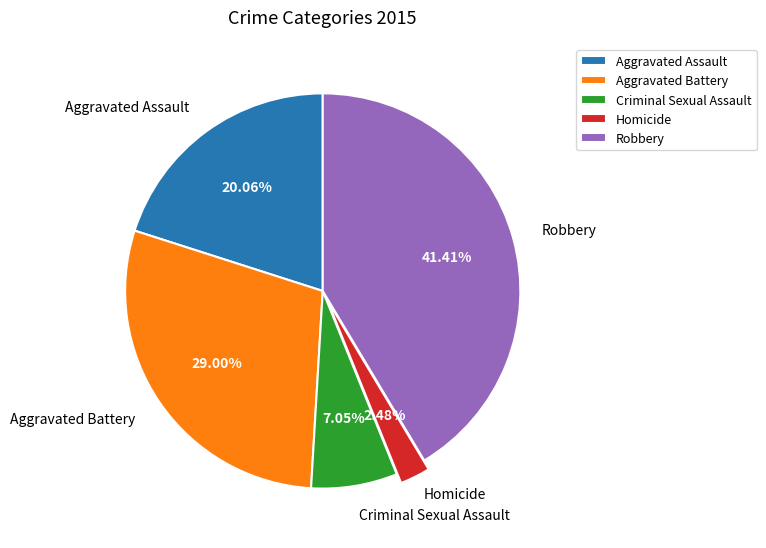

True or false: Aggravated Battery accounts for 44% of the total.

False